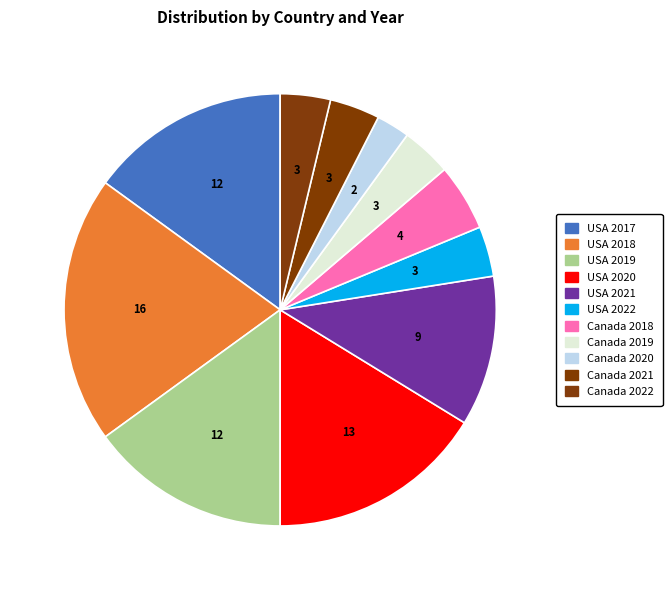

Is there any slice that represents more than half of the pie?

No